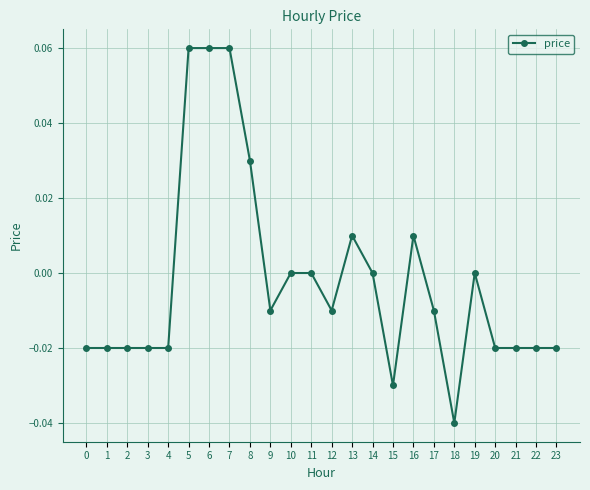

Which label corresponds to the smallest value in the chart?

18